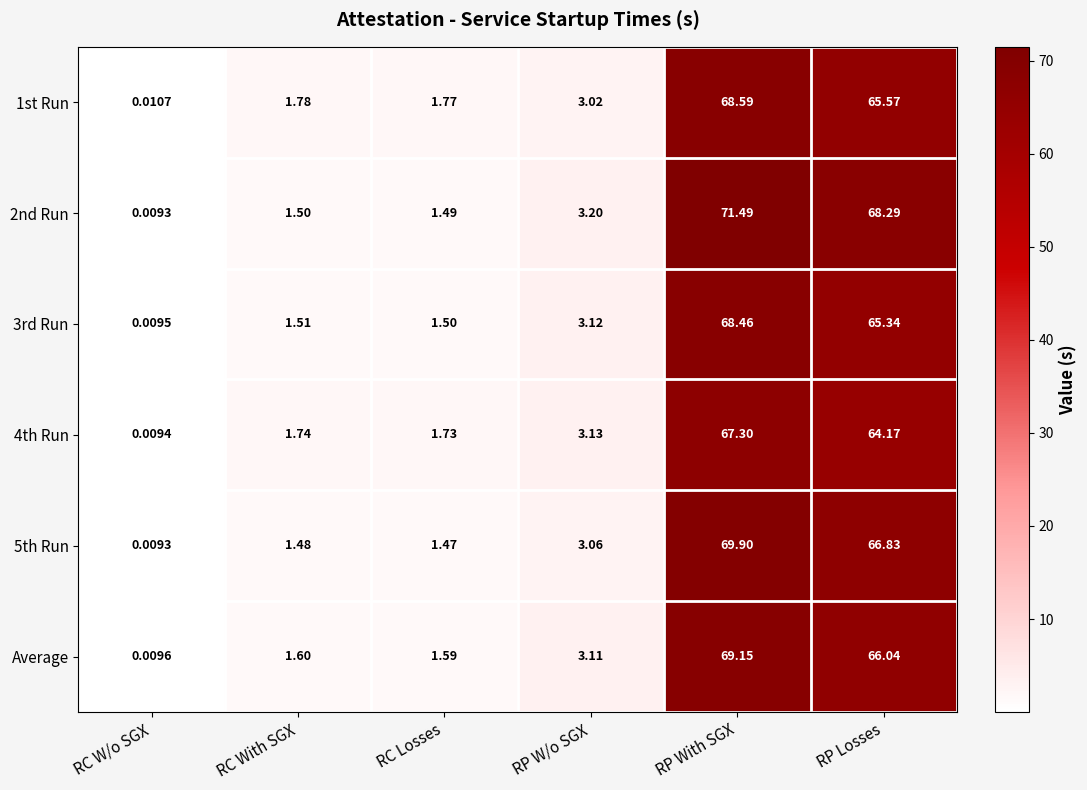

Where is Average nearest to the value 34?

RP W/o SGX